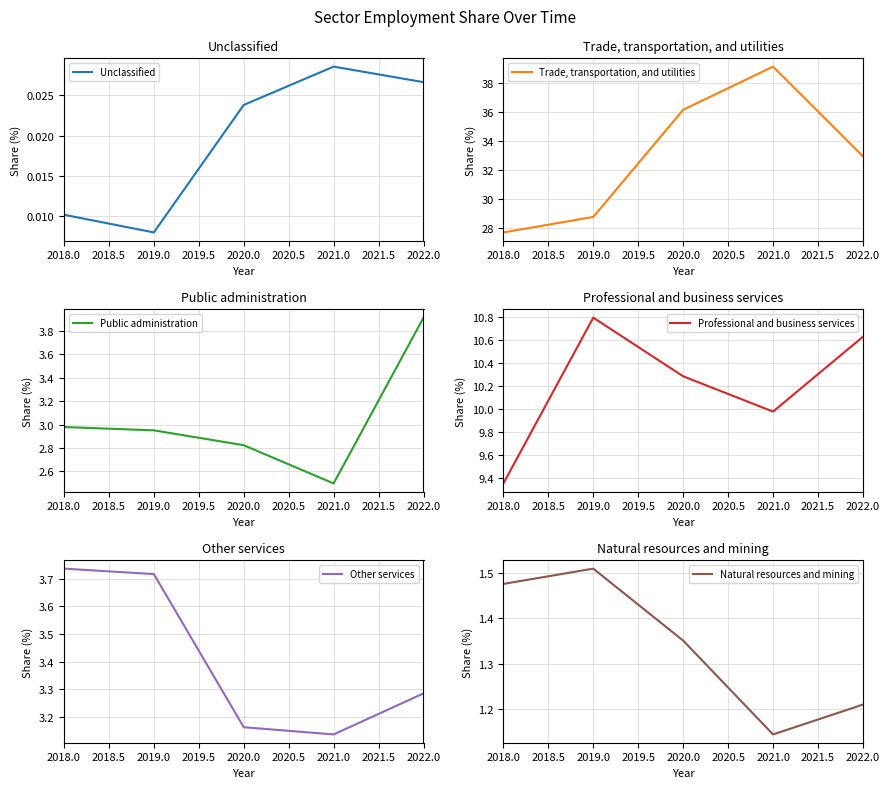

The Natural resources and mining series shows 0.4 at 2022.0. True or false?

False